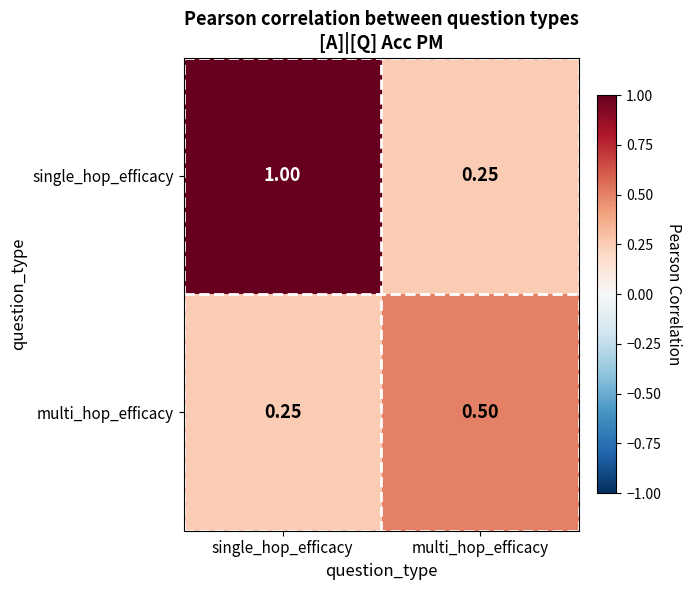

Where is single_hop_efficacy nearest to the value 0?

multi_hop_efficacy